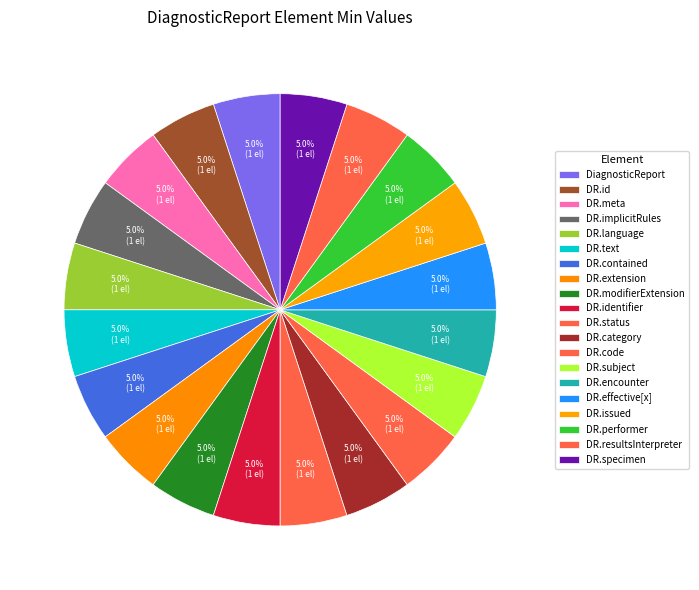

Is there a majority slice in this chart?

No